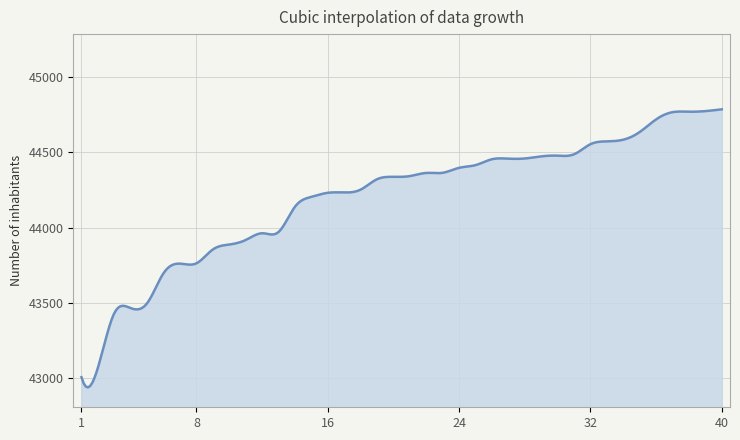

What is the minimum value shown in the chart?

42938.2